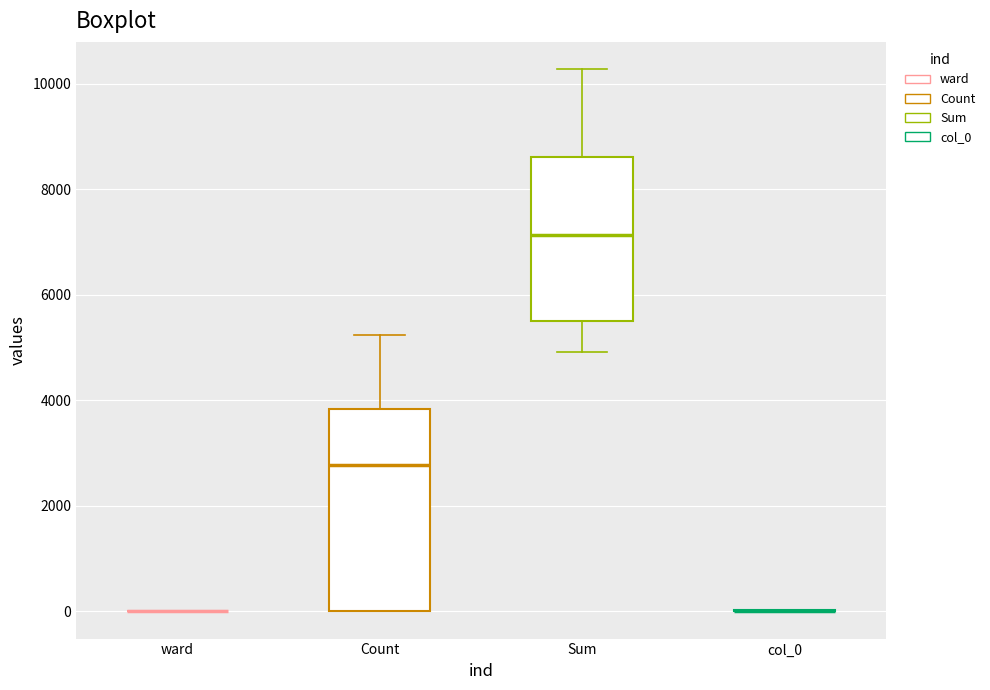

Which box is the tallest, from its lower edge to its upper edge?

Count